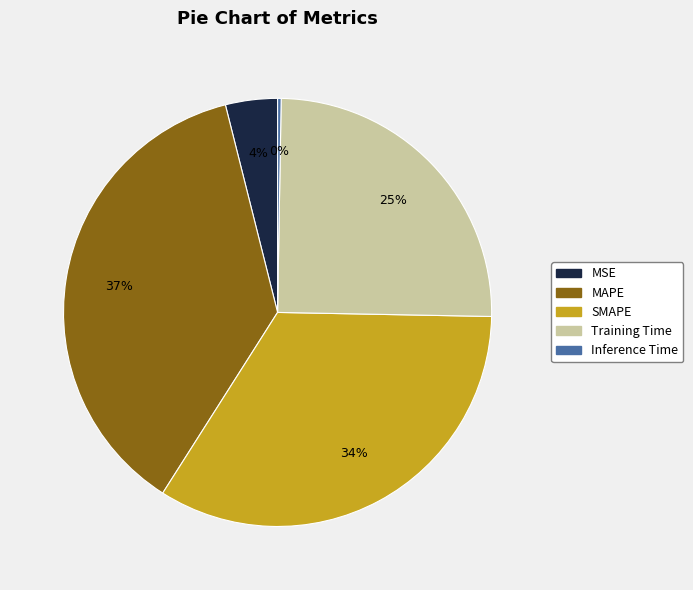

Which slice is the largest?

MAPE